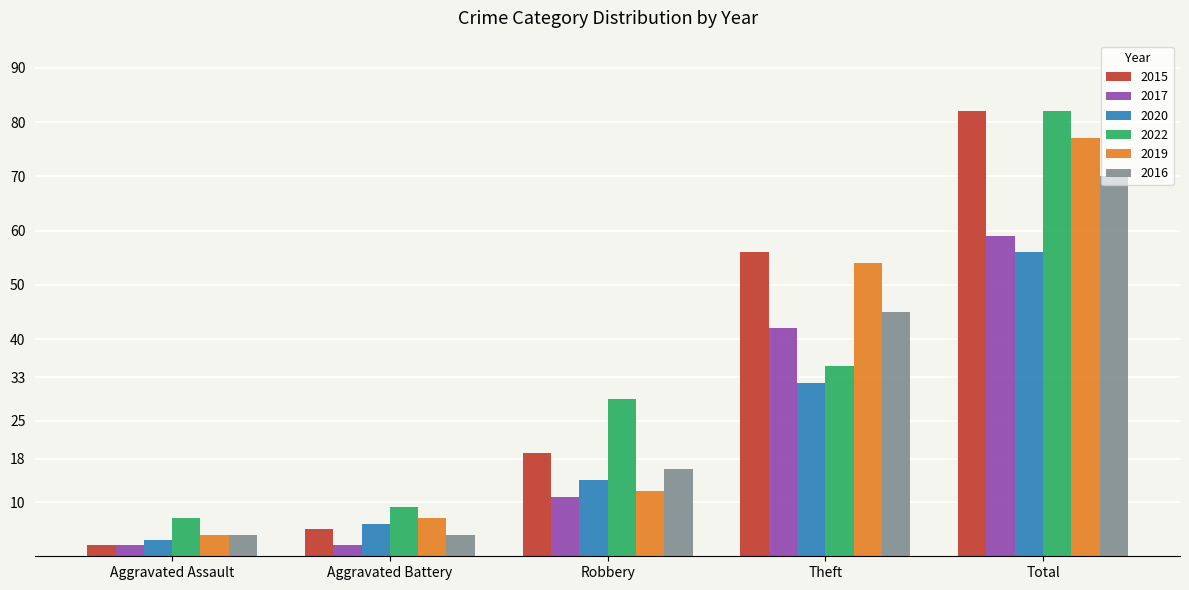

How many data points in 2020 are less than 14?

2